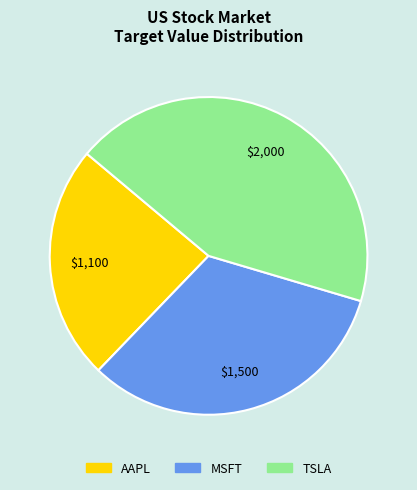

Approximately how many times larger is the value at MSFT compared to AAPL?

1.4